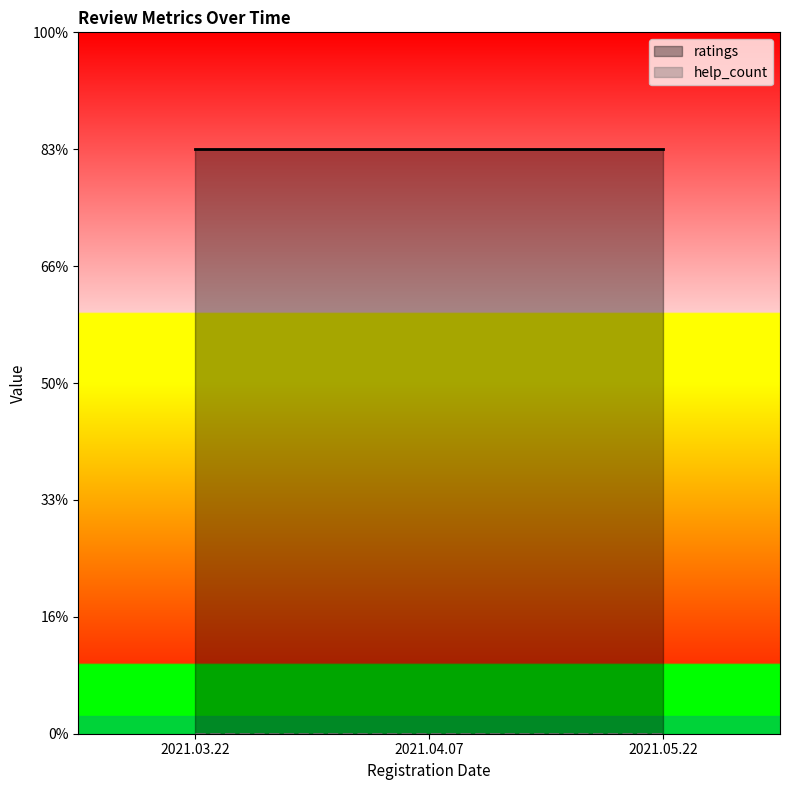

What is the difference between the highest and lowest values at 2021.05.22?

5